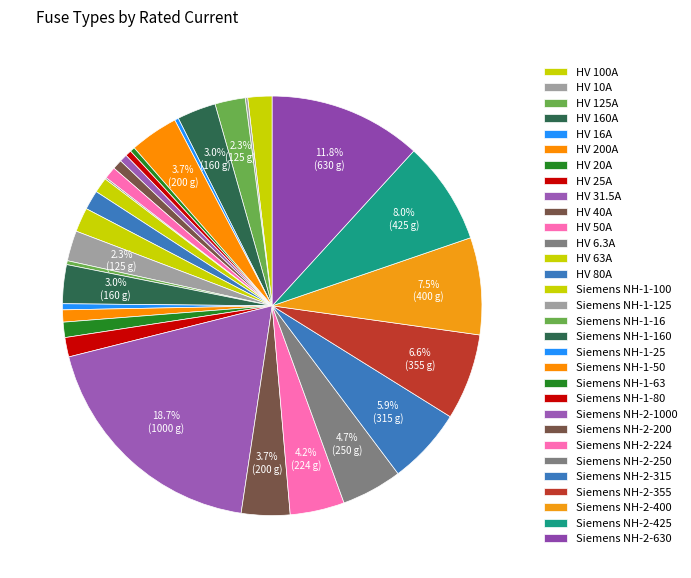

Does Siemens NH-2-250 represent more than half of the total?

No